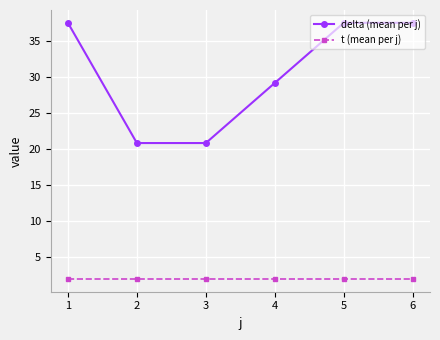

Rank the series by their maximum value, from lowest to highest.

t (mean per j), delta (mean per j)